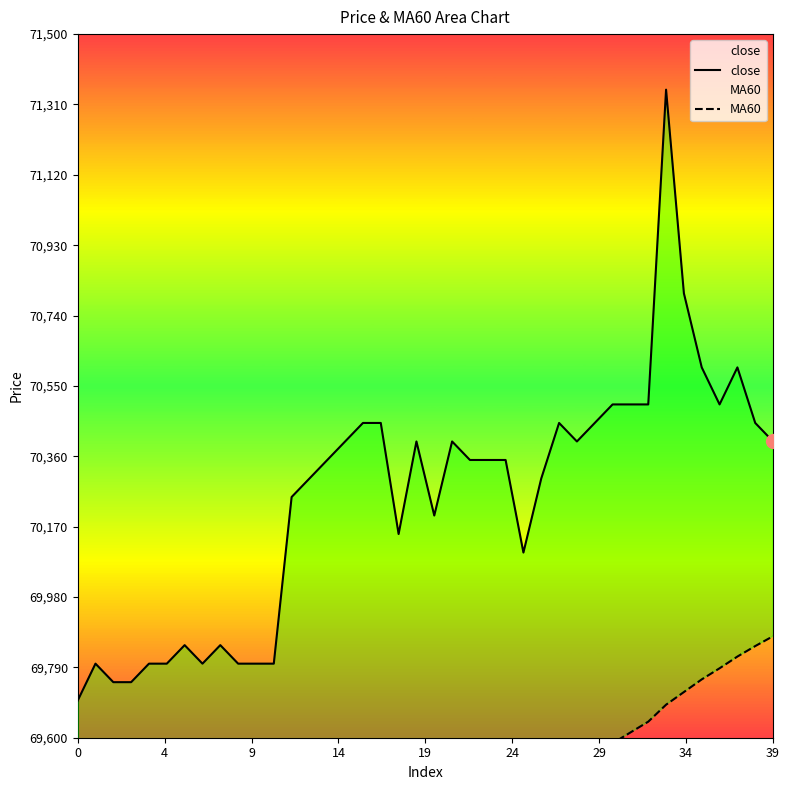

Read the close value at 5.

69800.0